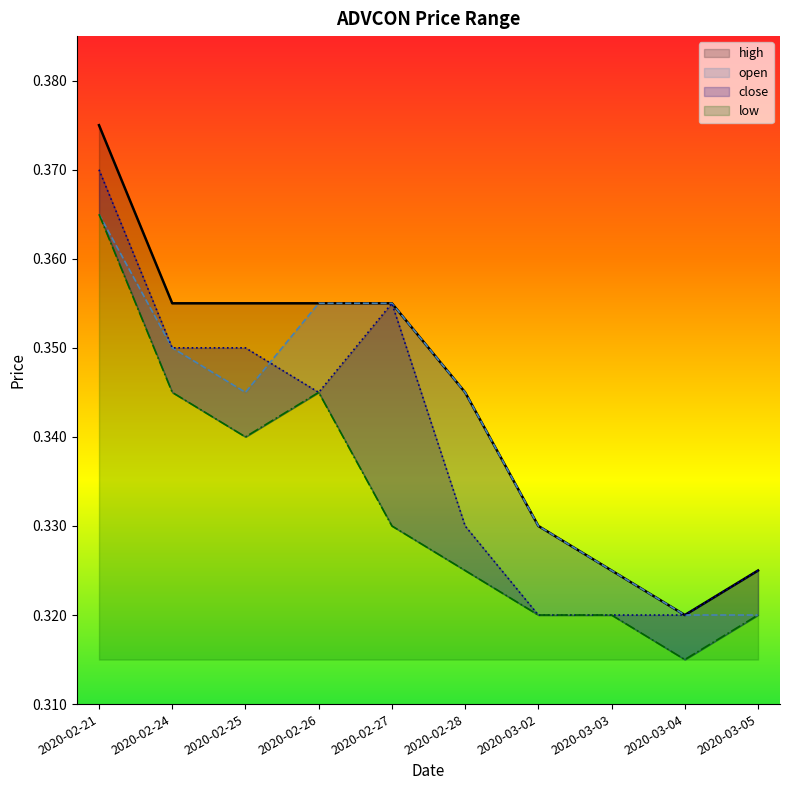

What position from the right is 2020-02-28?

5